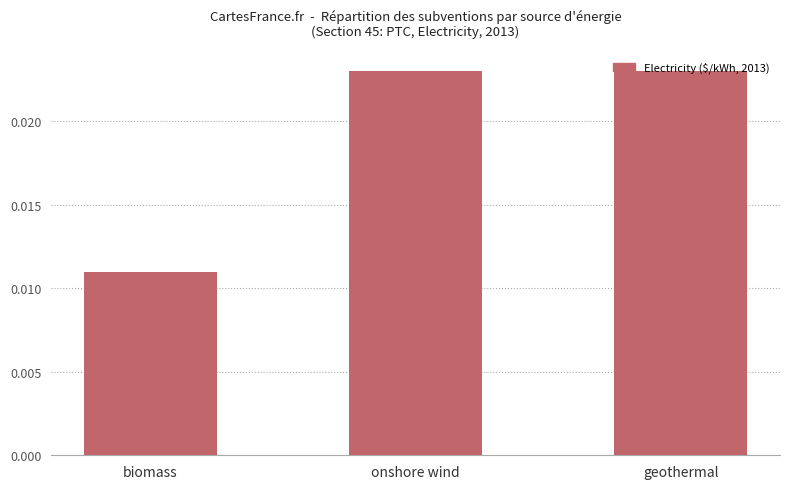

How many bars are there in total?

3